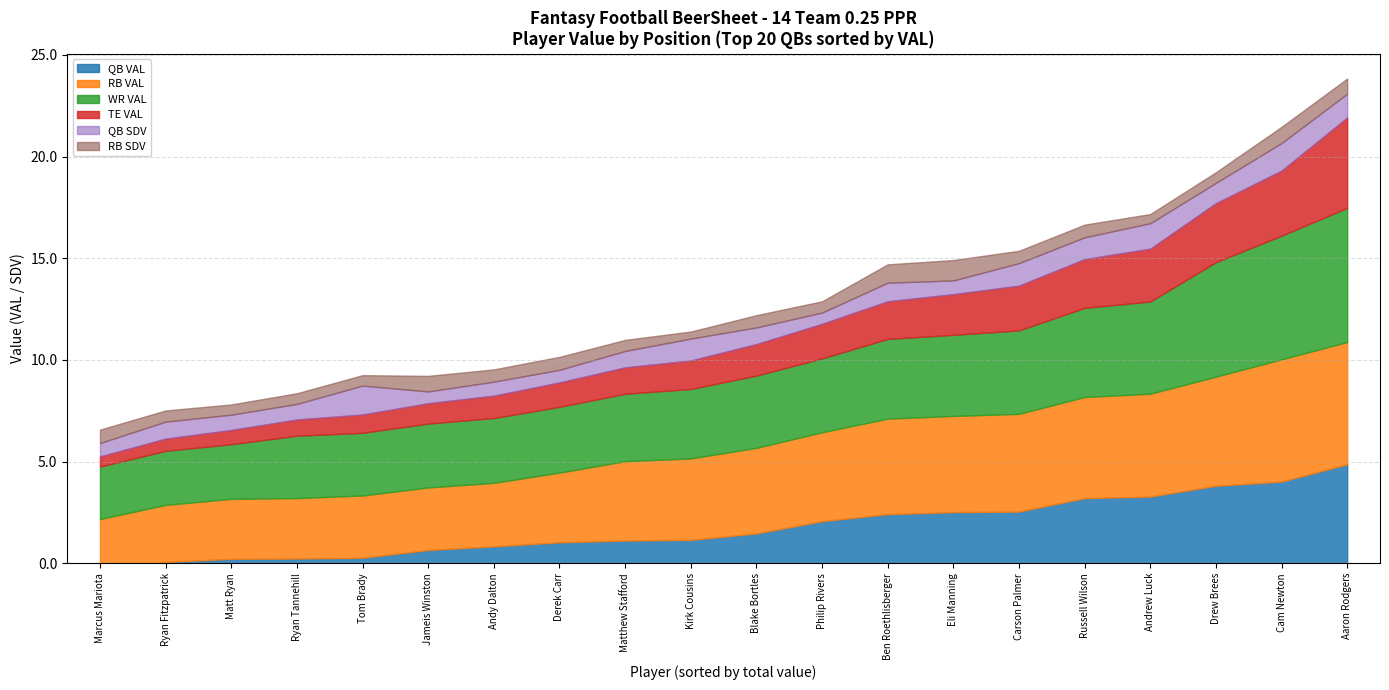

How many distinct data groups are displayed?

6